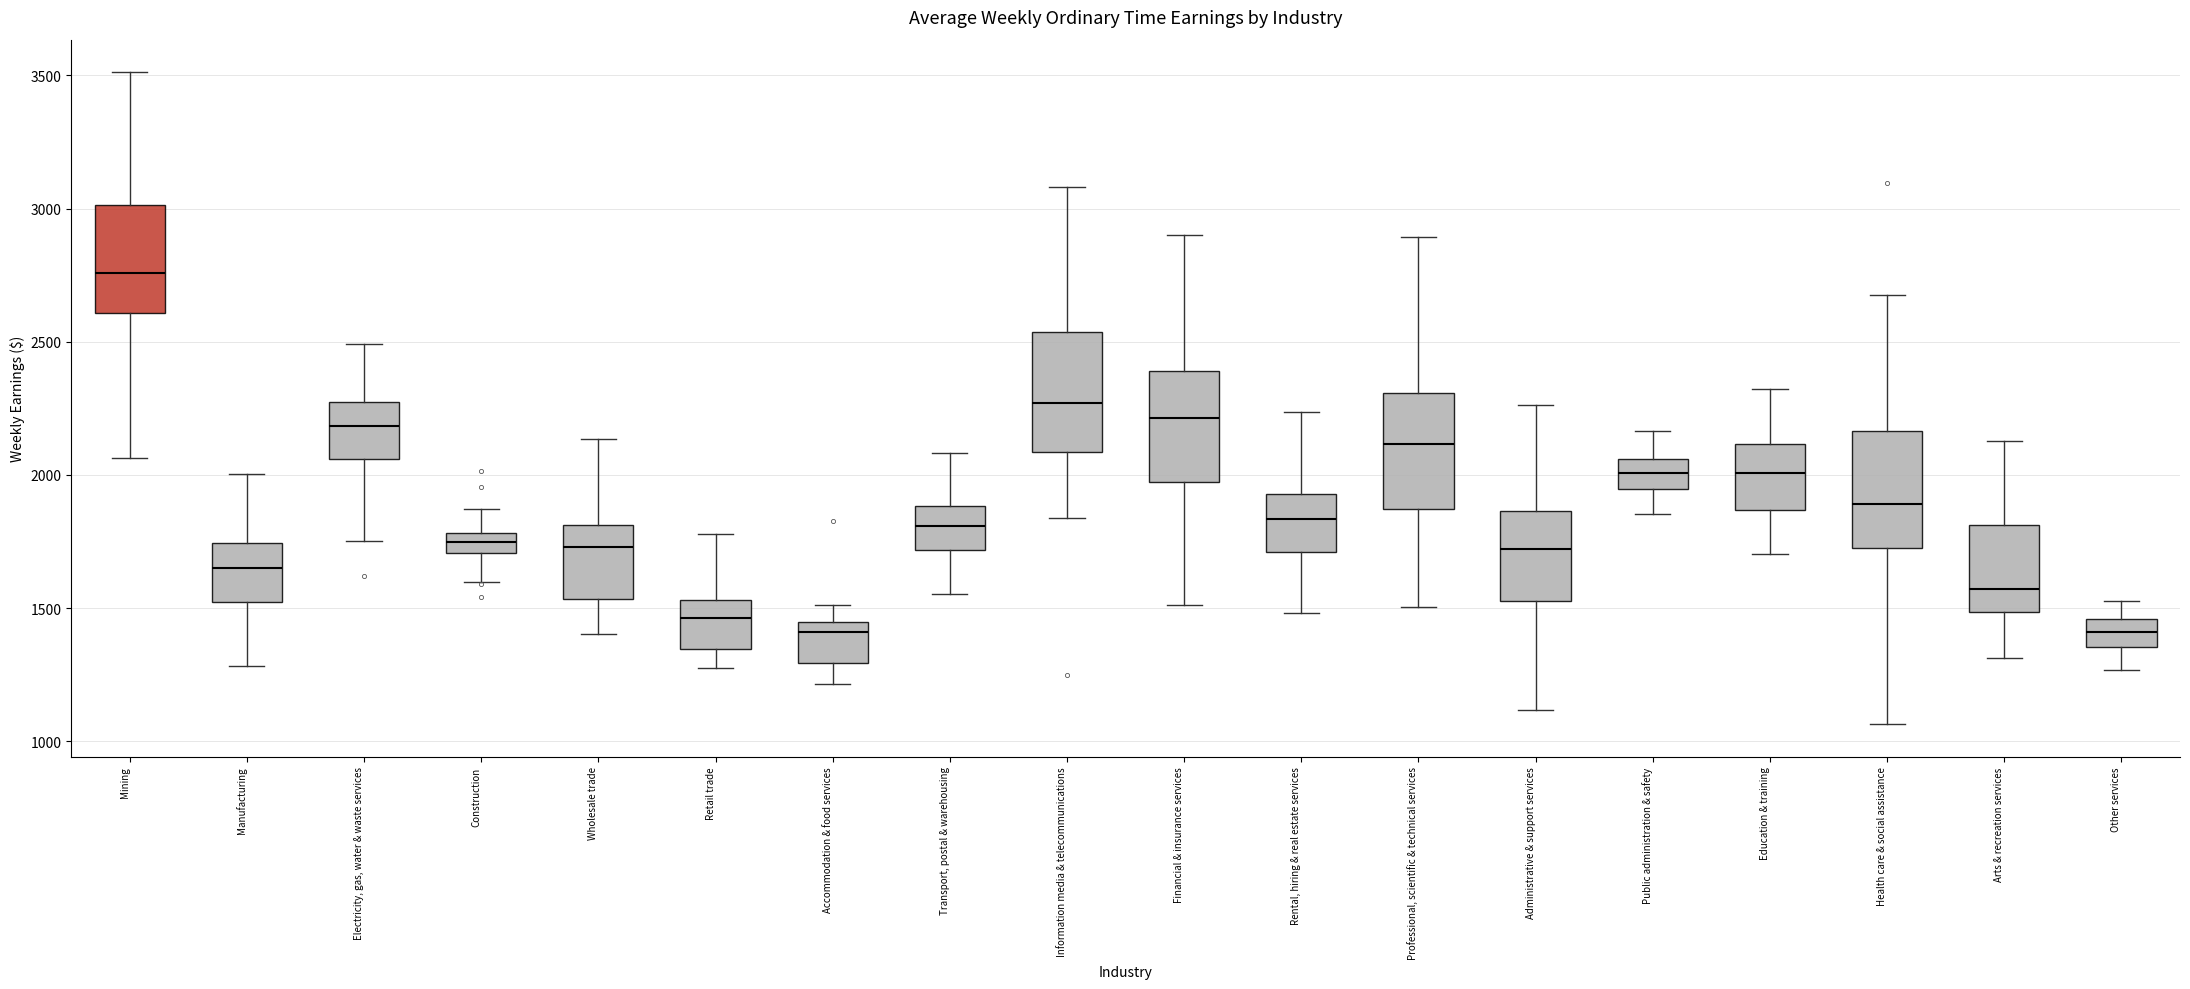

Where is the lower edge of the box for Rental, hiring & real estate services on the y-axis? The values are not printed on the chart, so give them approximately, as read against the axis.

1700